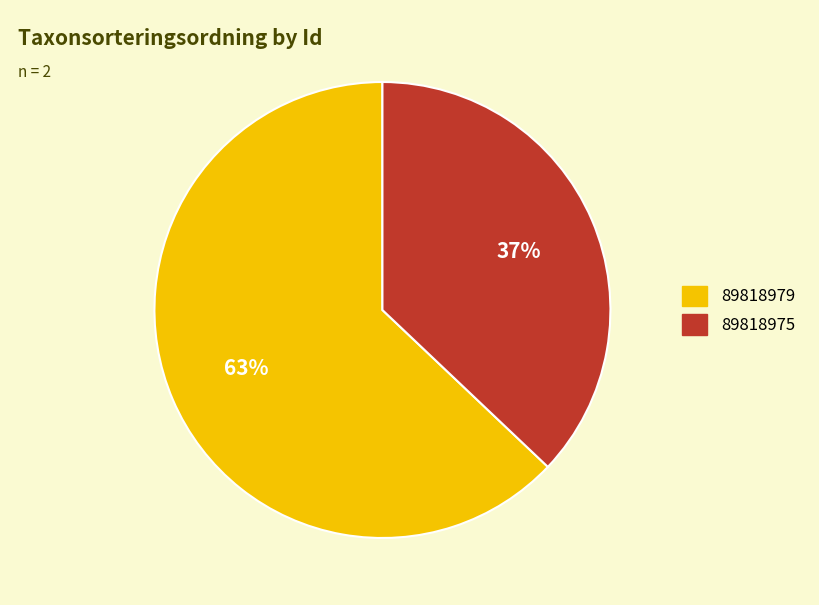

Is there any slice that represents more than half of the pie?

Yes